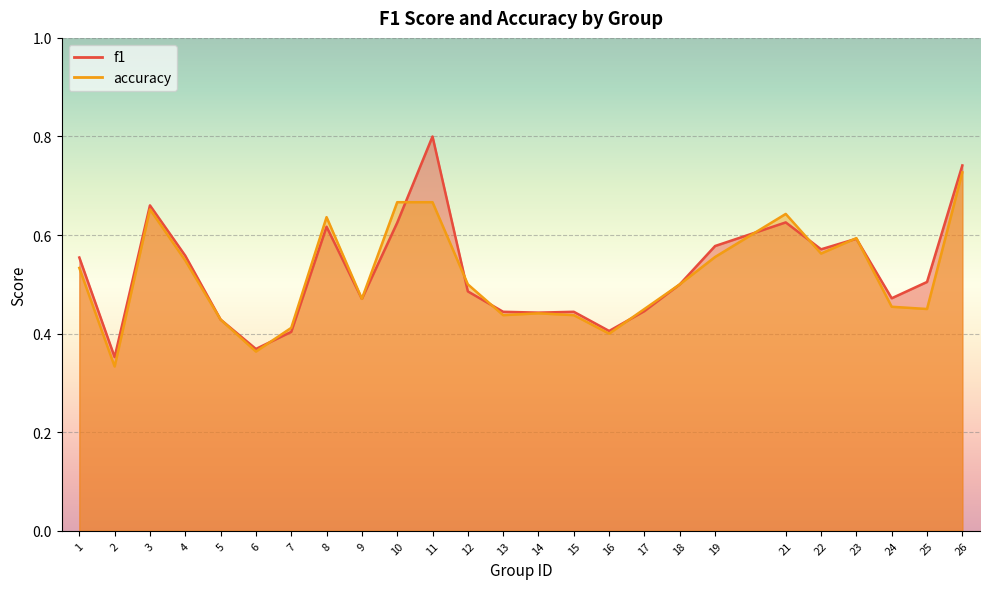

What is the difference between the maximum and second lowest values in the accuracy series?

0.4